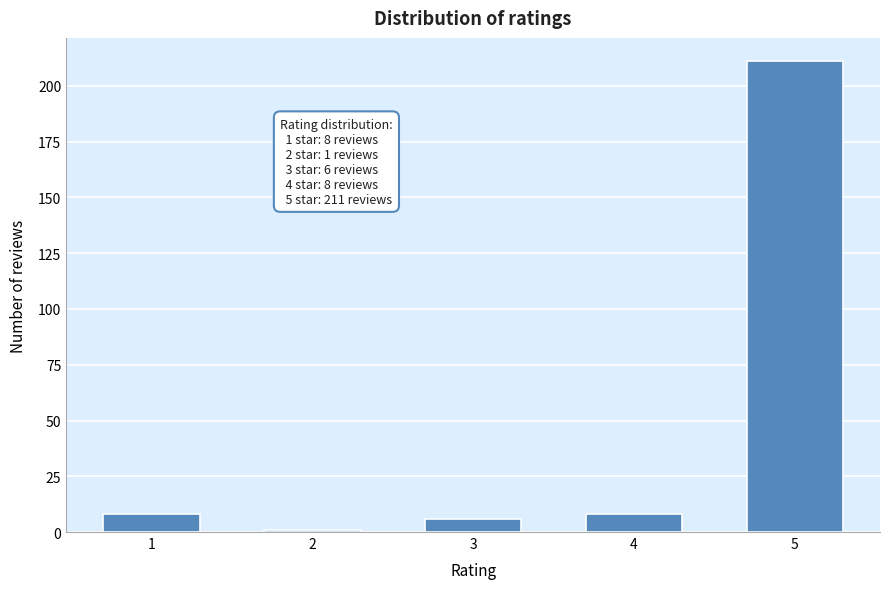

Reading right to left, list all the values displayed in this chart.

5=211	4=8	3=6	2=1	1=8